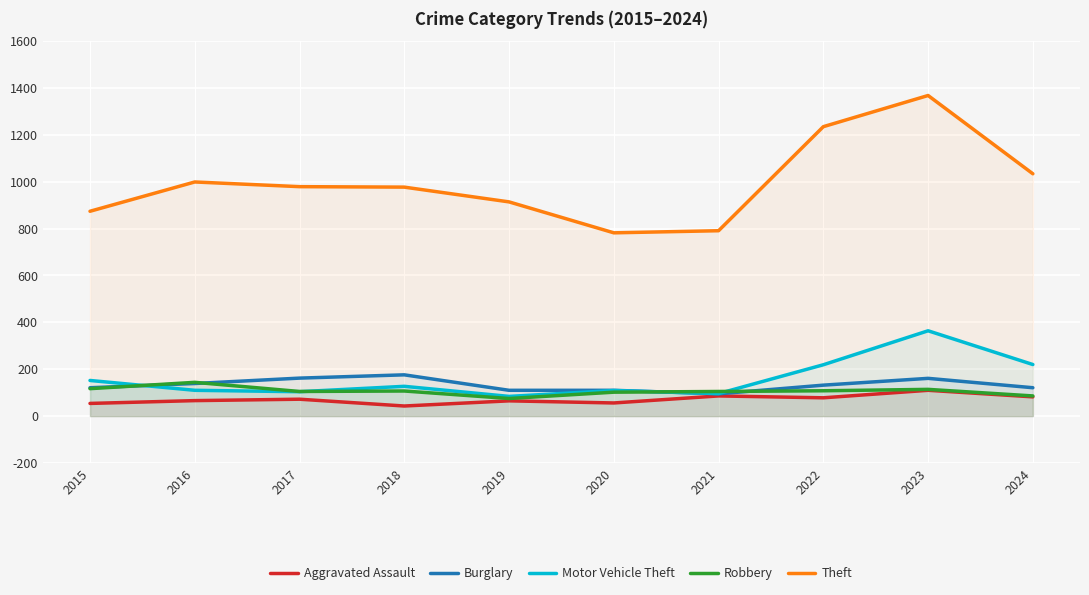

How many data points in Motor Vehicle Theft are less than 127?

5